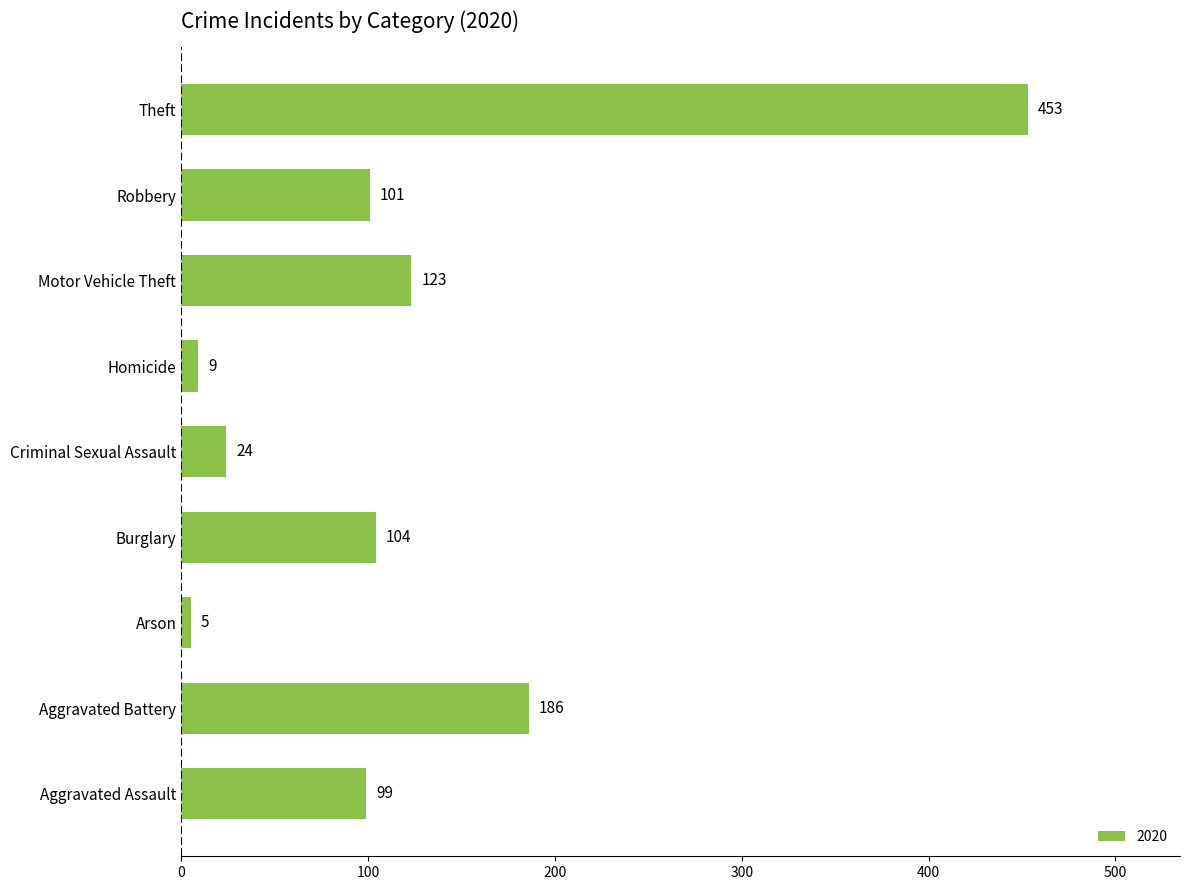

Reading bottom to top, list all the values displayed in this chart.

99	186	5	104	24	9	123	101	453